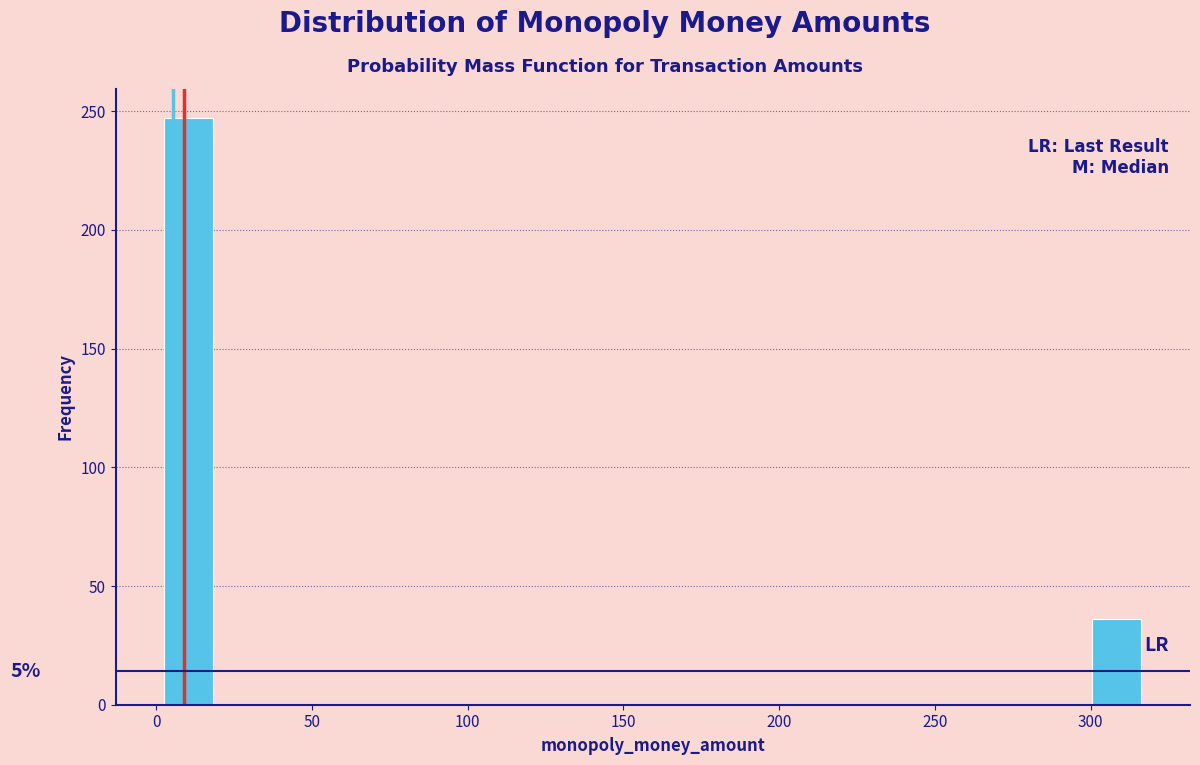

Read against the x-axis, roughly where is the centre of the tallest bar?

10